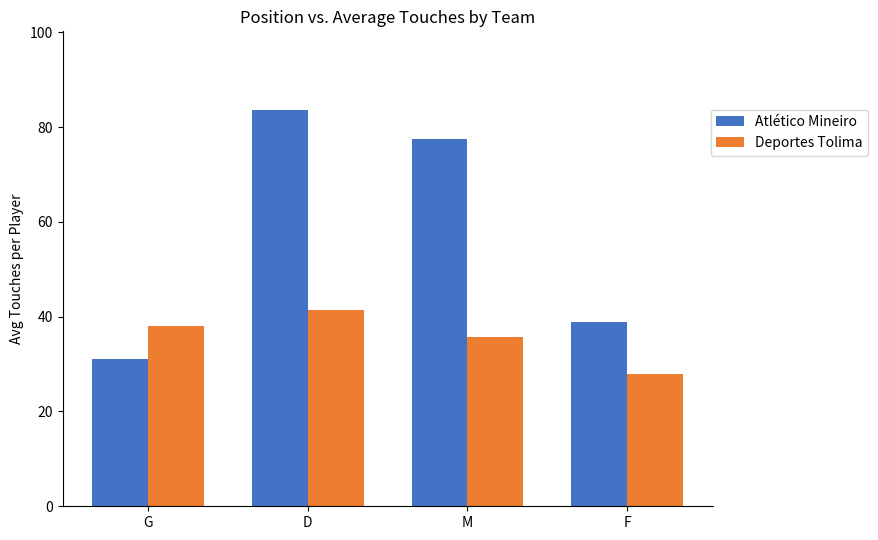

At how many categories does at least one series exceed 44?

2